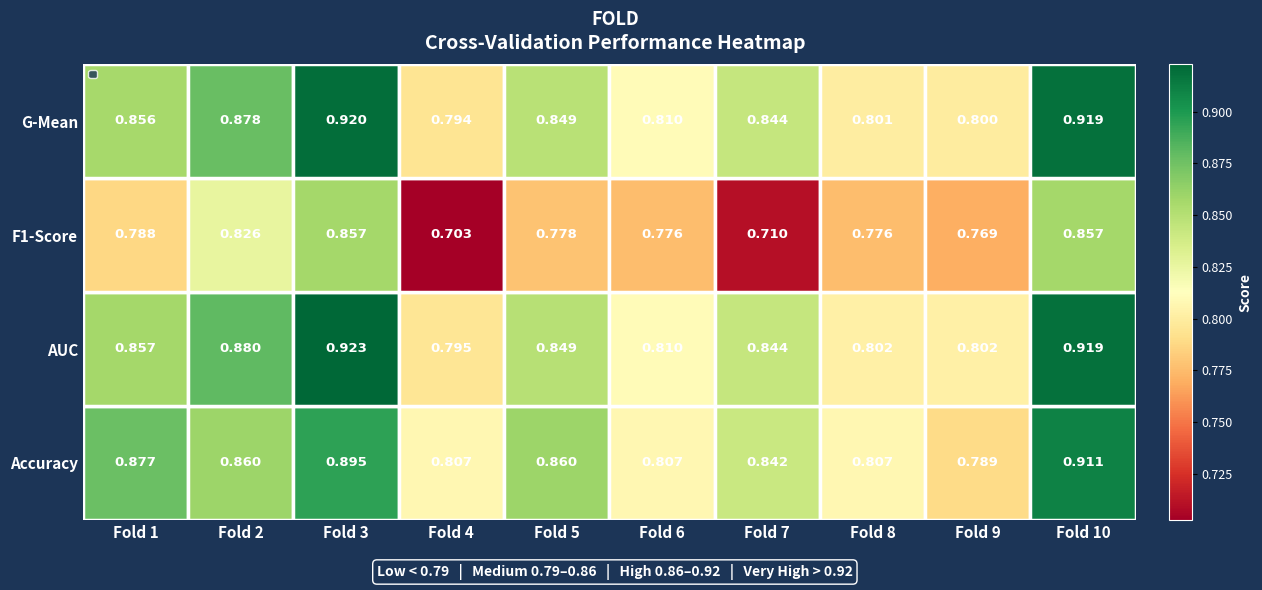

At Fold 8, list the series in order from smallest to largest.

F1-Score, G-Mean, AUC, Accuracy